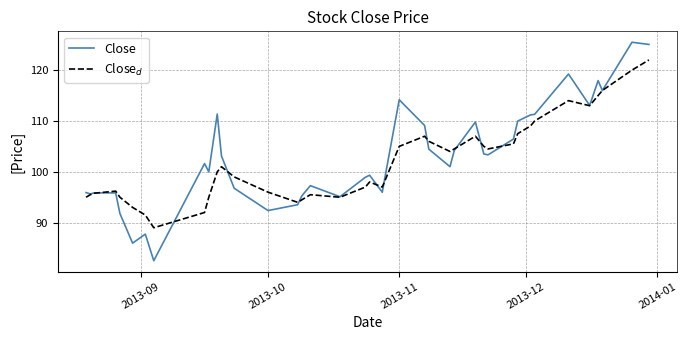

Which series has the widest spread of values?

Close